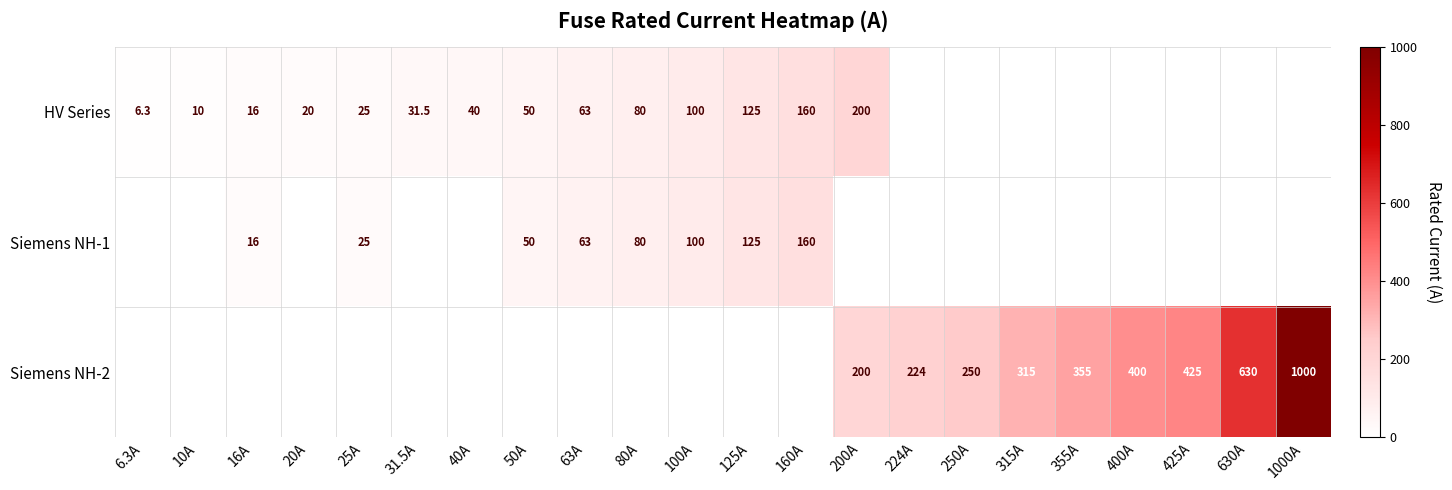

How many distinct data groups are displayed?

3